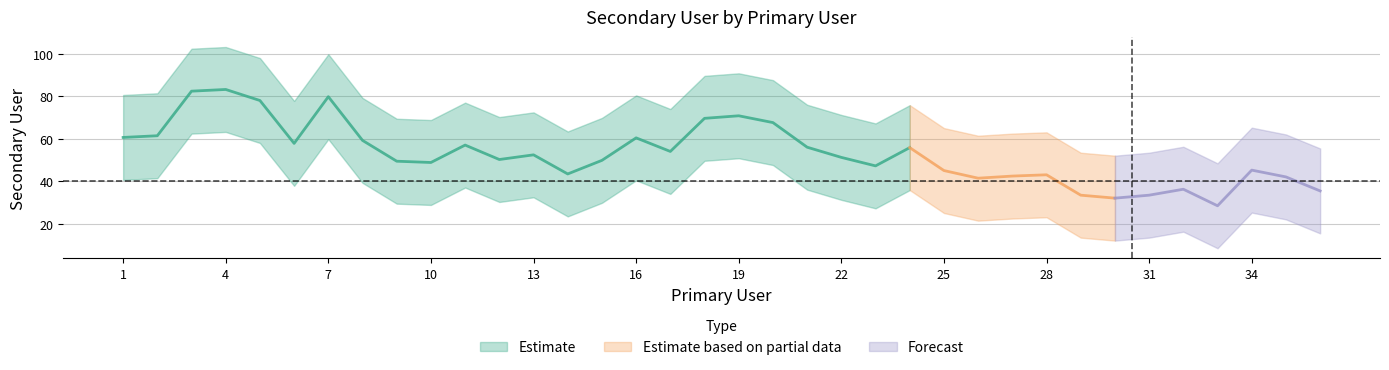

What is the sum of all values?

2010